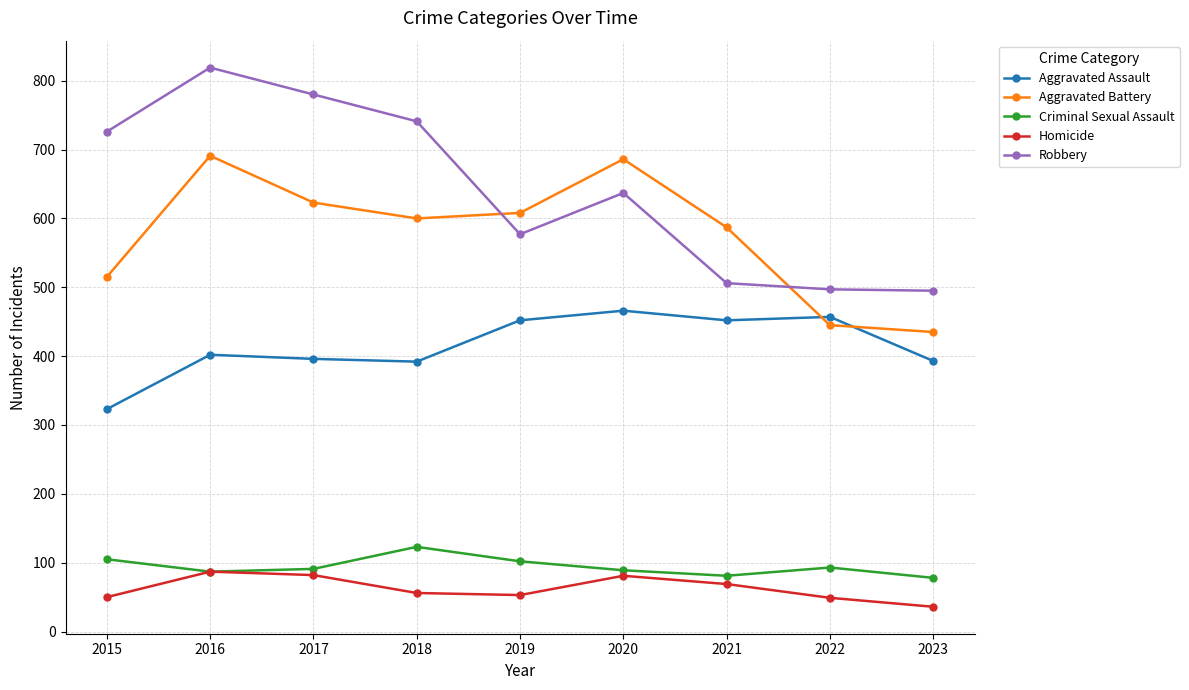

In Aggravated Battery, how many points are higher than both neighbors (excluding endpoints)?

2